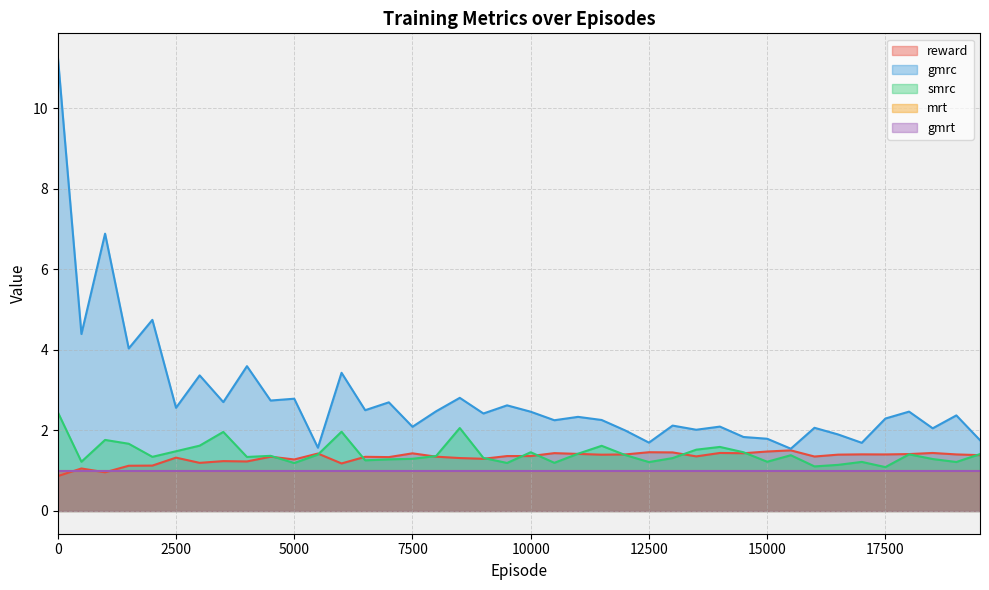

Does the chart have visible grid lines?

Yes